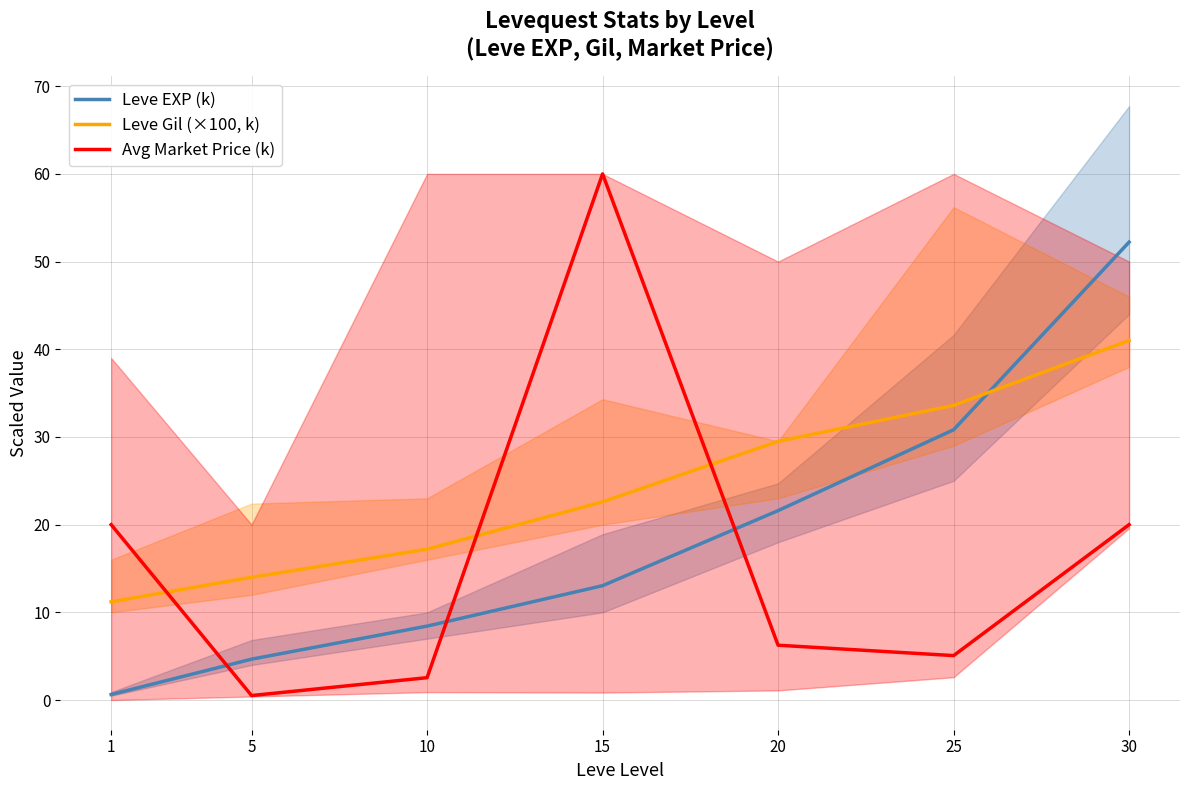

Rank the series at 25 from highest to lowest value.

Leve Gil (×100, k), Leve EXP (k), Avg Market Price (k)